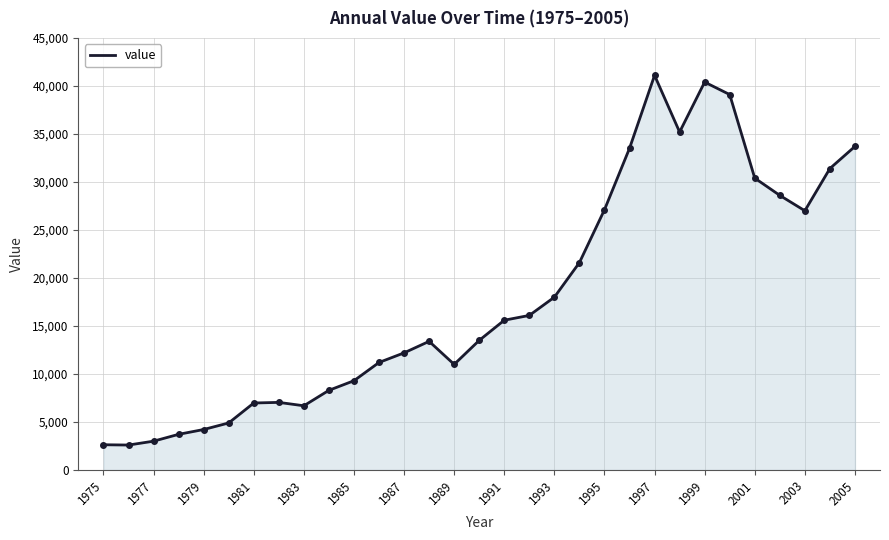

What is the greatest value displayed?

41100